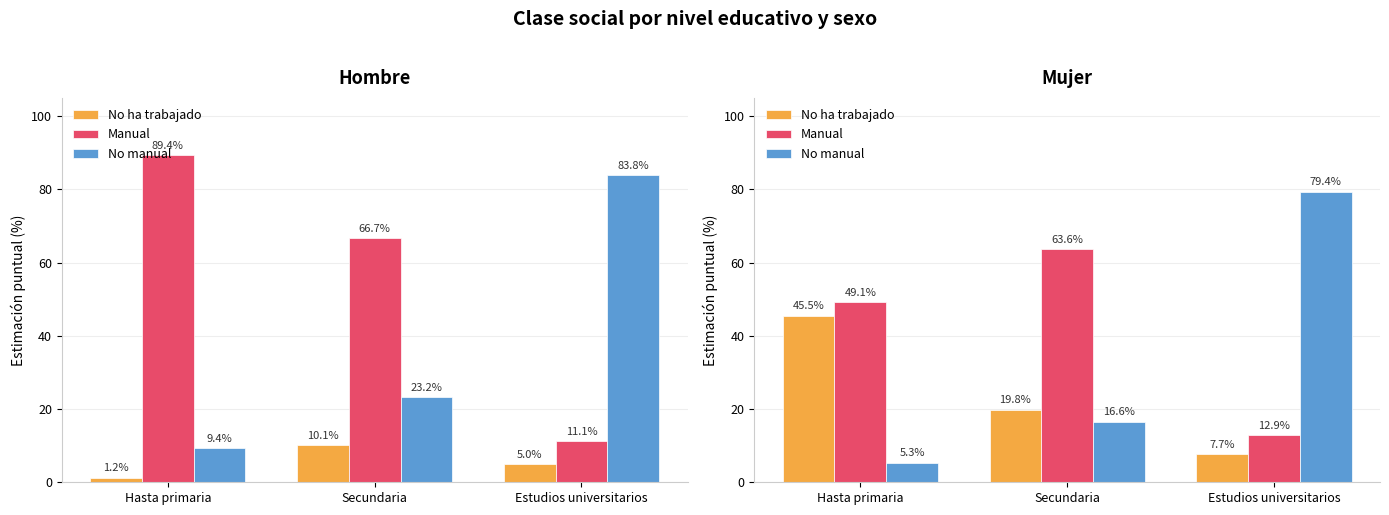

The Manual series shows 24.6 at Secundaria. True or false?

False